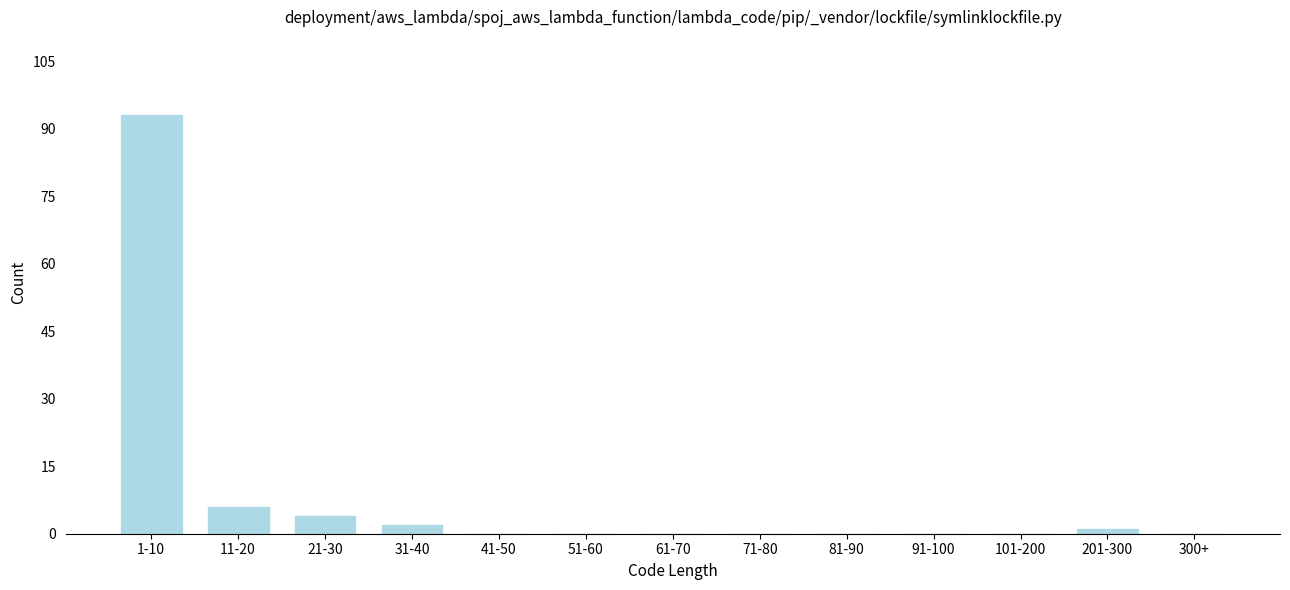

Reading right to left, list all the values displayed in this chart.

300+=0	201-300=1	101-200=0	91-100=0	81-90=0	71-80=0	61-70=0	51-60=0	41-50=0	31-40=2	21-30=4	11-20=6	1-10=93